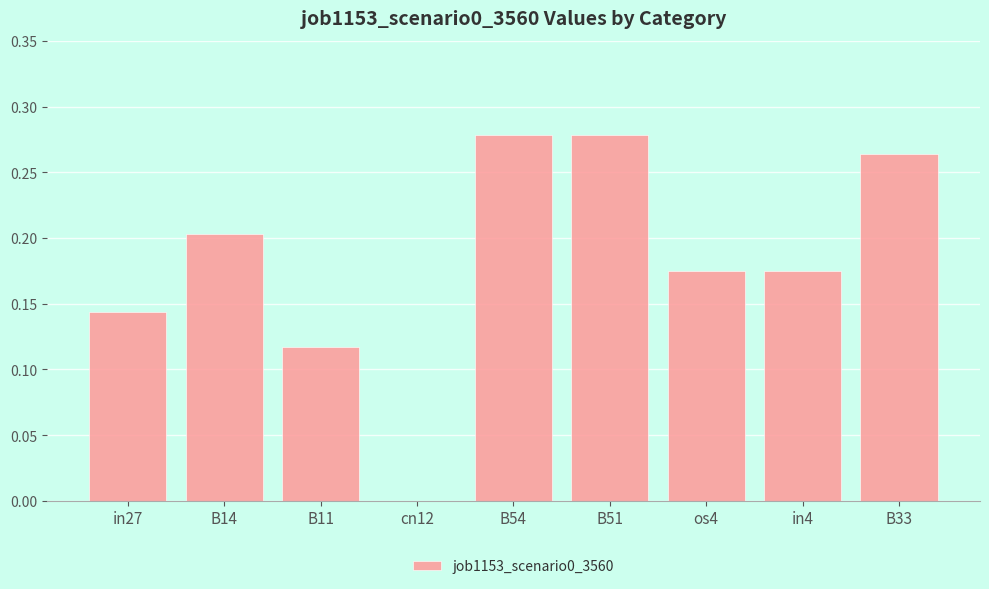

What is the change in value from B14 to B33?

+0.1